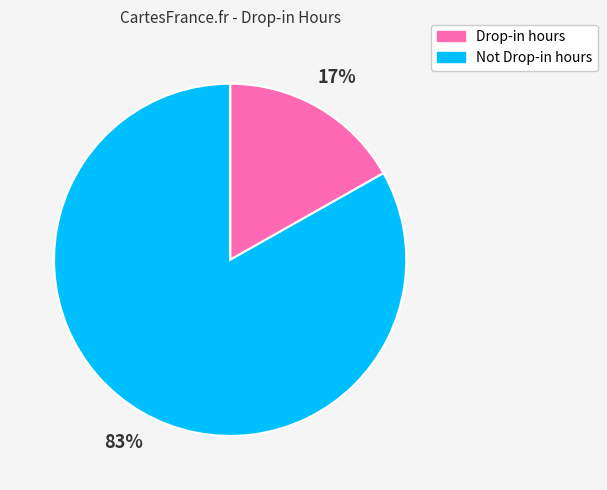

To the nearest percent, what is the combined percentage of Drop-in hours and Not Drop-in hours?

100%